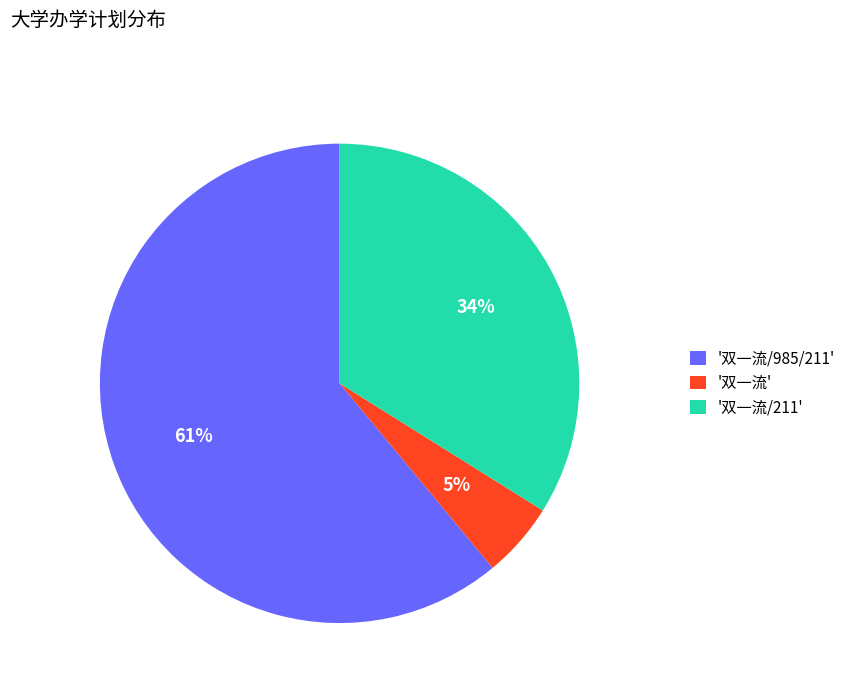

To the nearest percent, what is the difference between the largest and smallest slice percentages?

56%